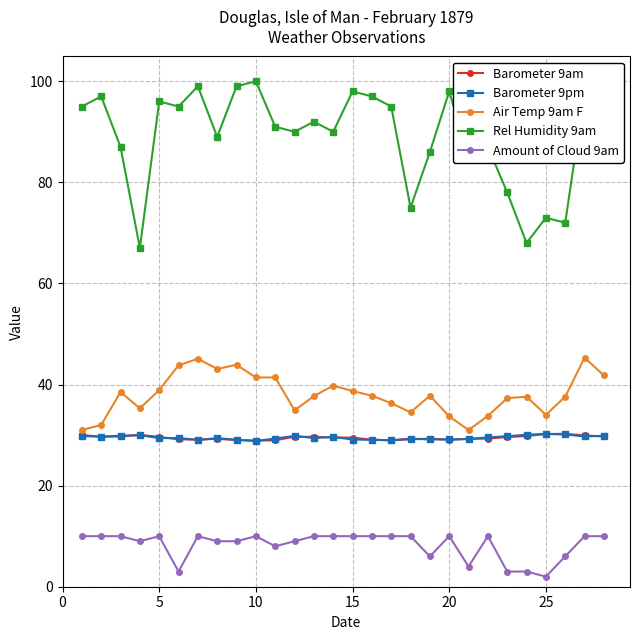

Does the chart have visible grid lines?

Yes